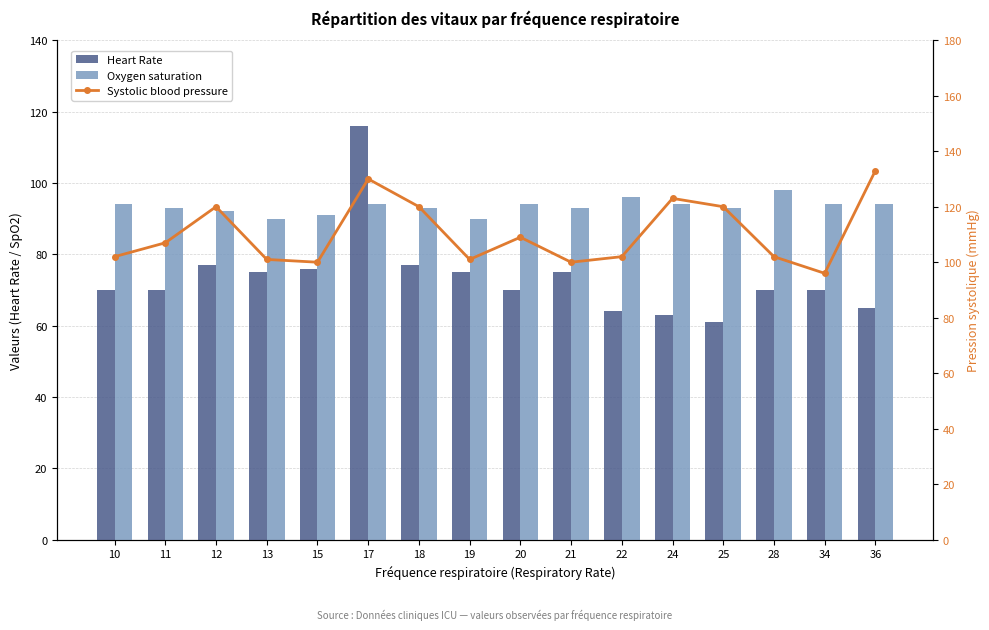

What is the difference between the highest and lowest values at 10?

32